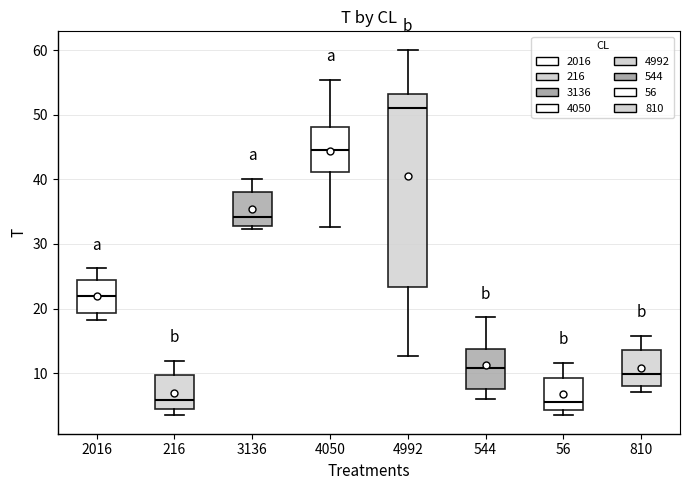

Comparing the boxes themselves (not the whiskers), which one is the tallest?

4992